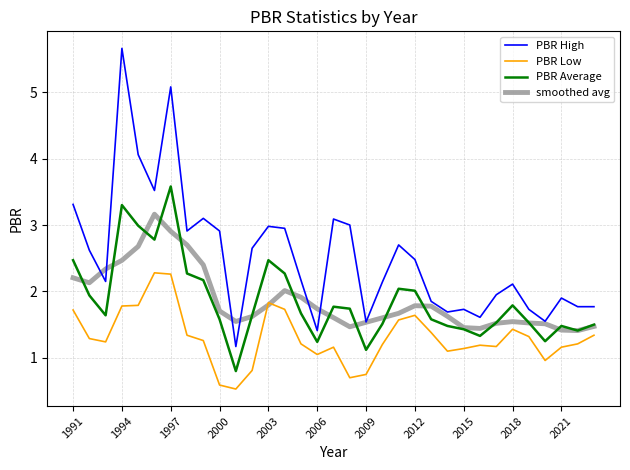

Does the chart display data point markers on the line(s)?

No